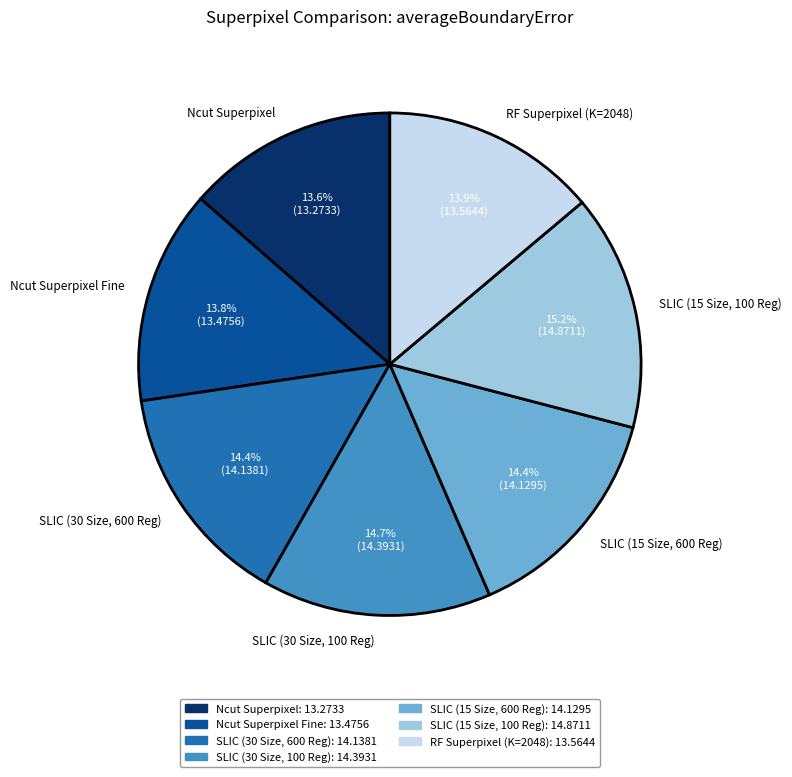

Approximately how many times larger is the value at RF Superpixel (K=2048) compared to SLIC (15 Size, 600 Reg)?

1.0